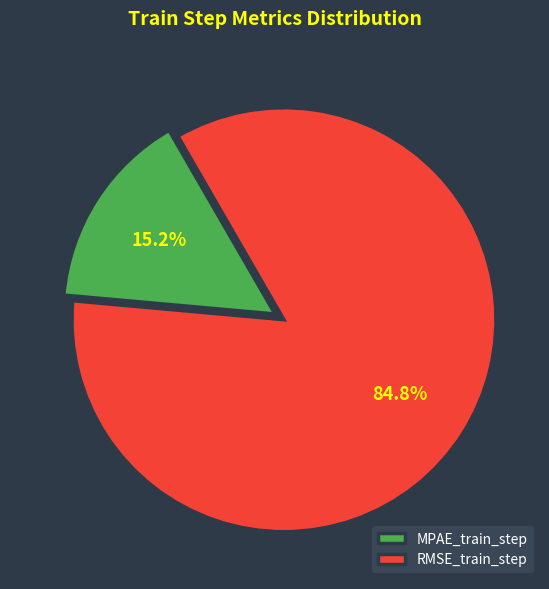

How many slices are in this pie chart?

2